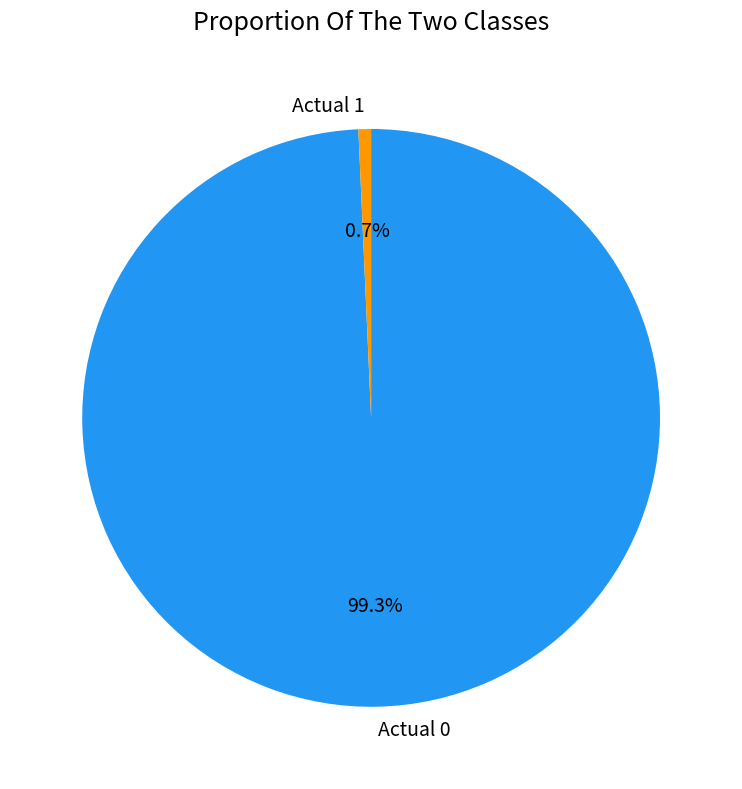

Between Actual 0 and Actual 1, which is larger?

Actual 0